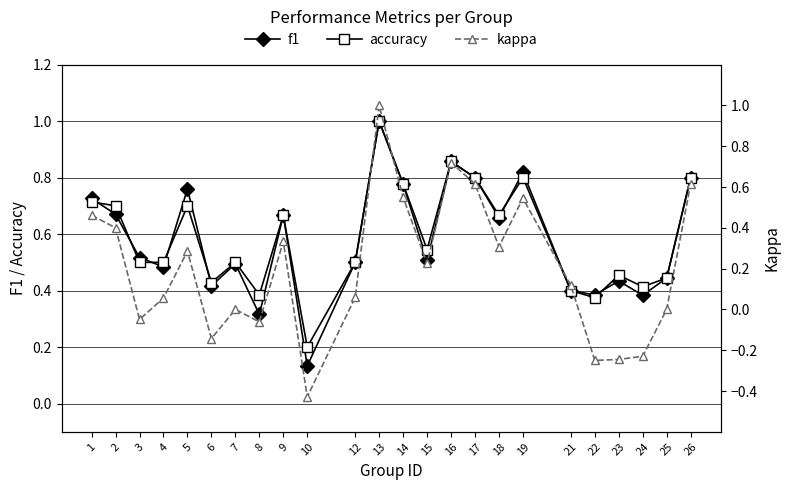

What is the lowest value of the kappa series?

-0.4